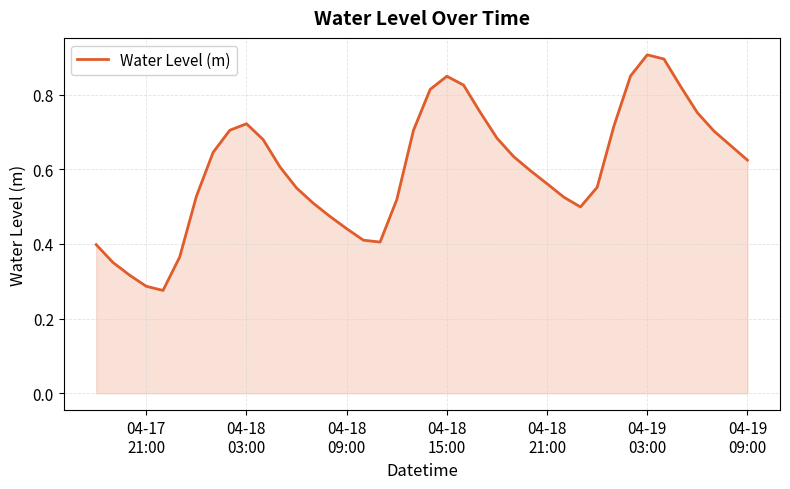

What is the value of the 25th point from the left?

0.7